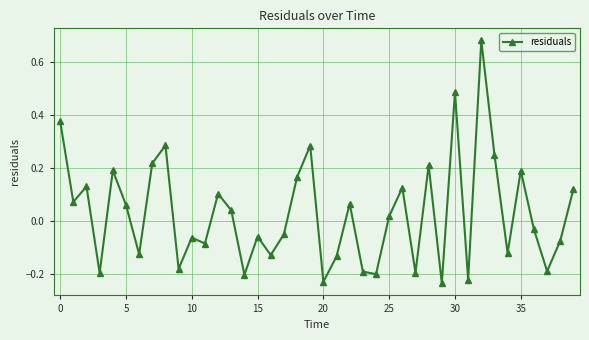

What is the sum of all values?

1.1